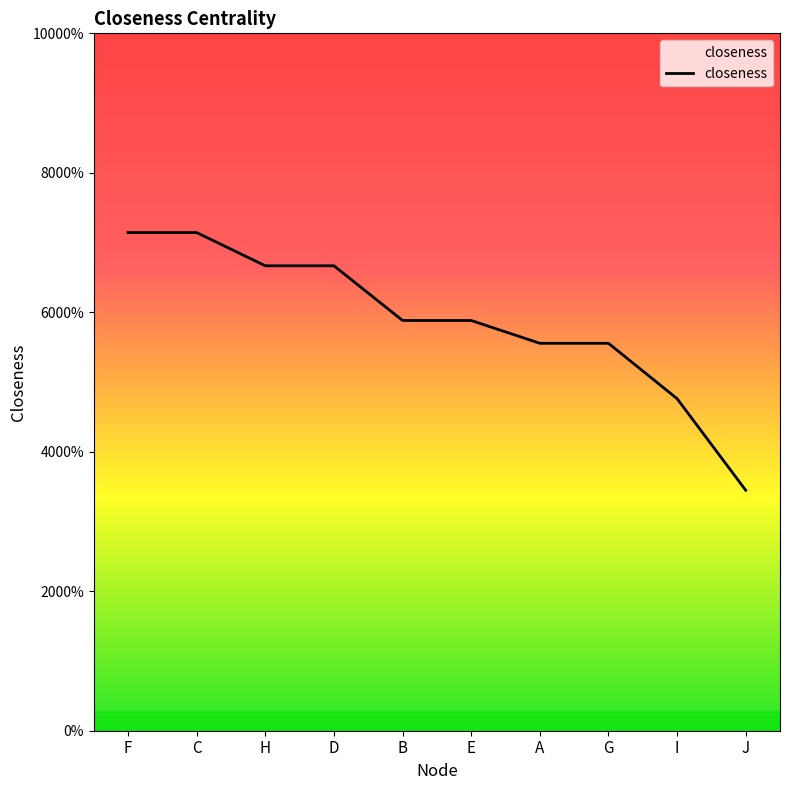

Is this an area chart (filled region under the line)?

Yes